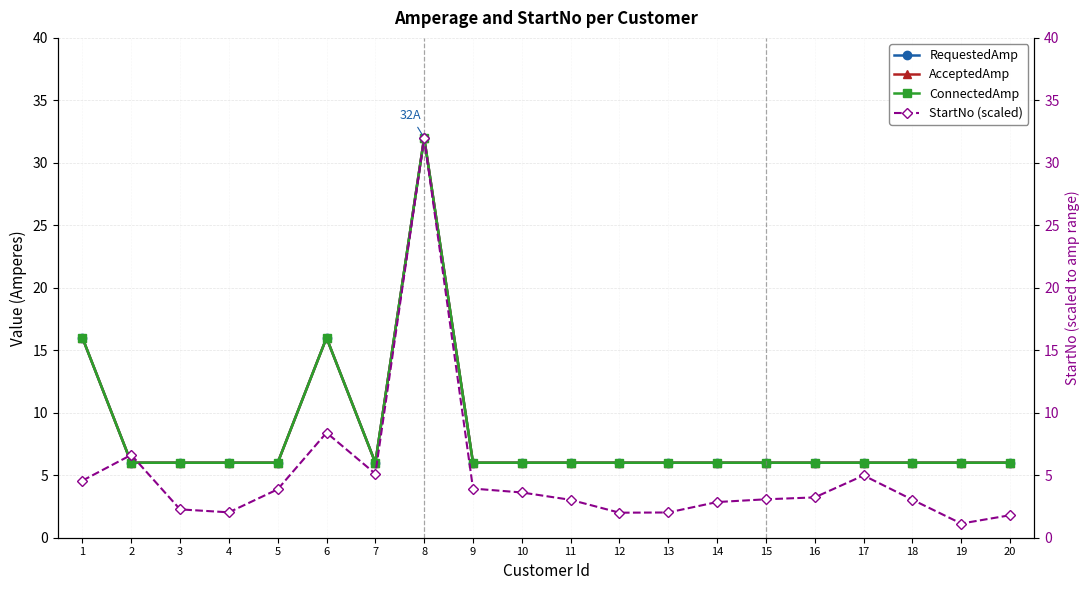

True or false: AcceptedAmp and ConnectedAmp cross at least once.

False